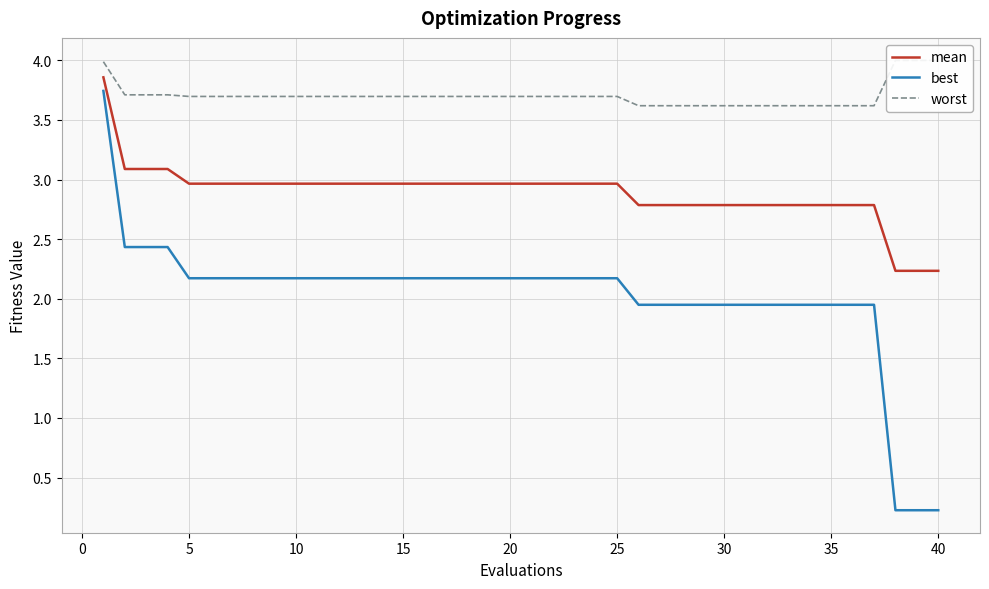

What is the difference between the second highest and minimum values in the mean series?

0.9